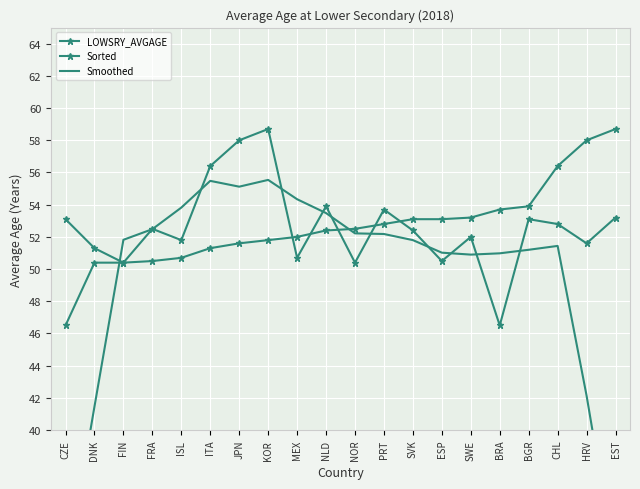

Reading left to right, extract all data points from this chart.

LOWSRY_AVGAGE: CZE=53.1	DNK=51.3	FIN=50.4	FRA=52.5	ISL=51.8	ITA=56.4	JPN=58.0	KOR=58.7	MEX=50.7	NLD=53.9	NOR=50.4	PRT=53.7	SVK=52.4	ESP=50.5	SWE=52.0	BRA=46.5	BGR=53.1	CHL=52.8	HRV=51.6	EST=53.2
Sorted: CZE=46.5	DNK=50.4	FIN=50.4	FRA=50.5	ISL=50.7	ITA=51.3	JPN=51.6	KOR=51.8	MEX=52.0	NLD=52.4	NOR=52.5	PRT=52.8	SVK=53.1	ESP=53.1	SWE=53.2	BRA=53.7	BGR=53.9	CHL=56.4	HRV=58.0	EST=58.7
Smoothed: CZE=31.0	DNK=41.5	FIN=51.8	FRA=52.5	ISL=53.8	ITA=55.5	JPN=55.1	KOR=55.5	MEX=54.3	NLD=53.5	NOR=52.2	PRT=52.2	SVK=51.8	ESP=51.0	SWE=50.9	BRA=51.0	BGR=51.2	CHL=51.4	HRV=42.1	EST=31.5